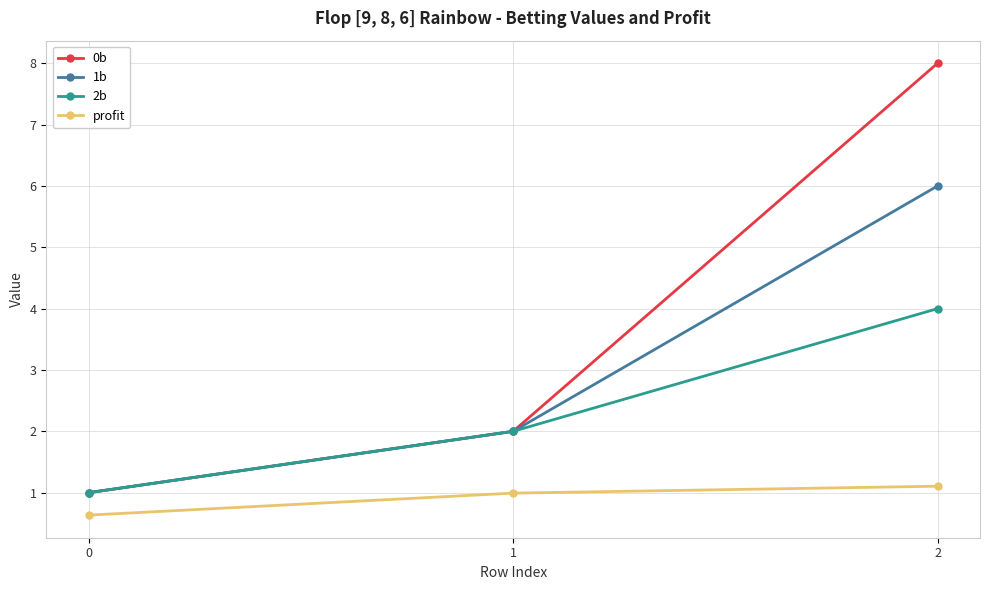

What is the average value of the 2b series?

2.3